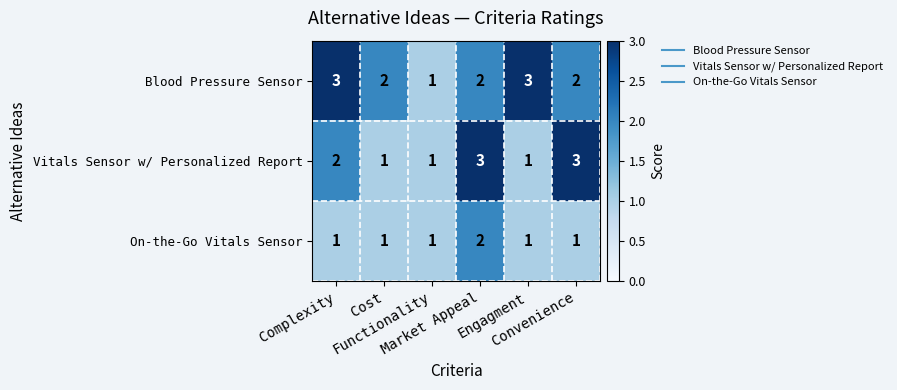

List the series in order of their overall mean, lowest first.

On-the-Go Vitals Sensor, Vitals Sensor w/ Personalized Report, Blood Pressure Sensor